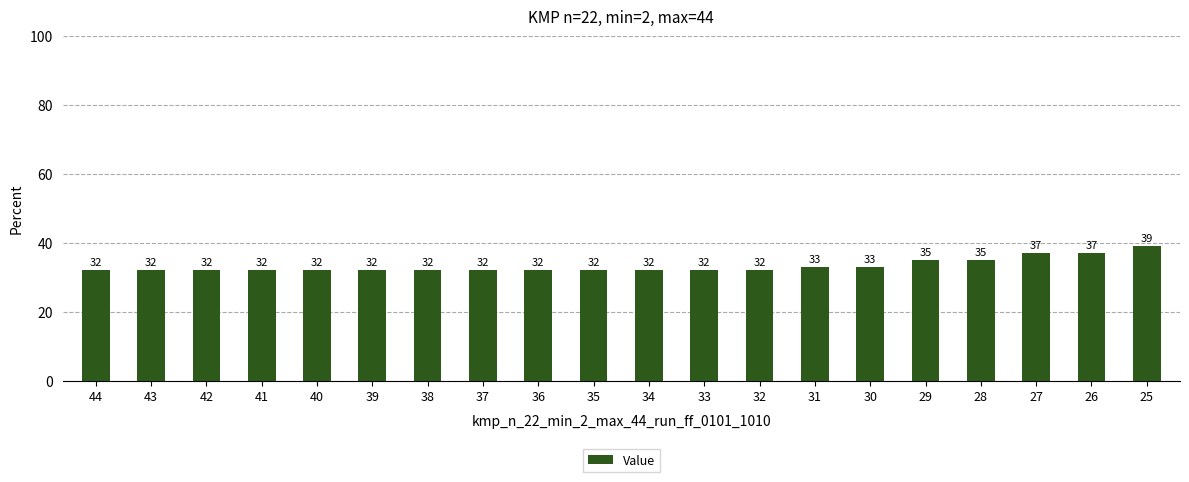

Reading left to right, transcribe all the data shown in this chart.

44=32	43=32	42=32	41=32	40=32	39=32	38=32	37=32	36=32	35=32	34=32	33=32	32=32	31=33	30=33	29=35	28=35	27=37	26=37	25=39